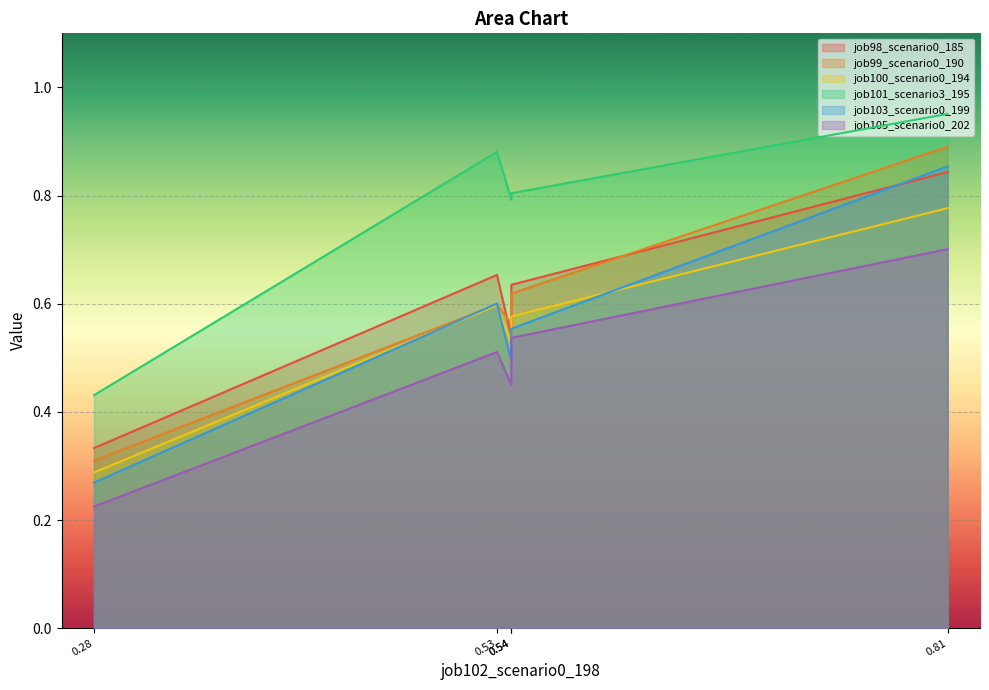

What is the spread (max minus min) of values at 0.81?

0.3